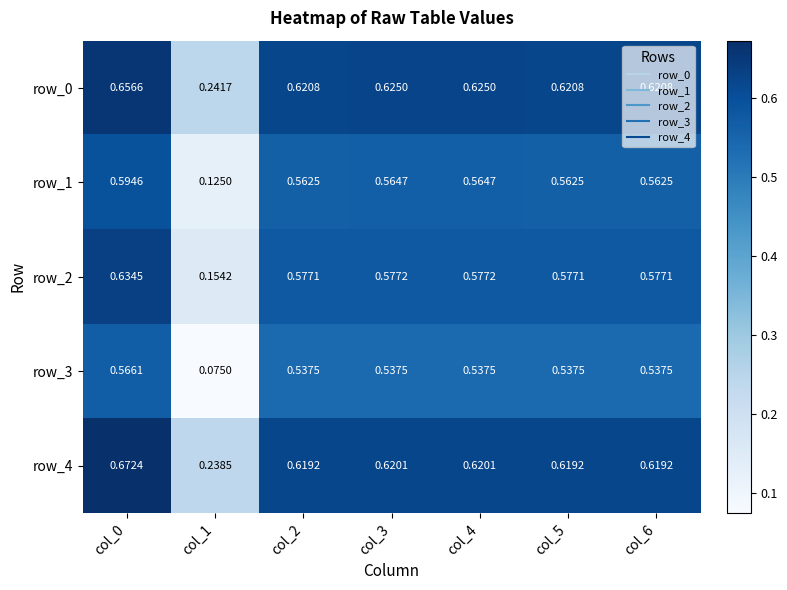

Rank the series at col_5 from lowest to highest value.

row_3, row_1, row_2, row_4, row_0